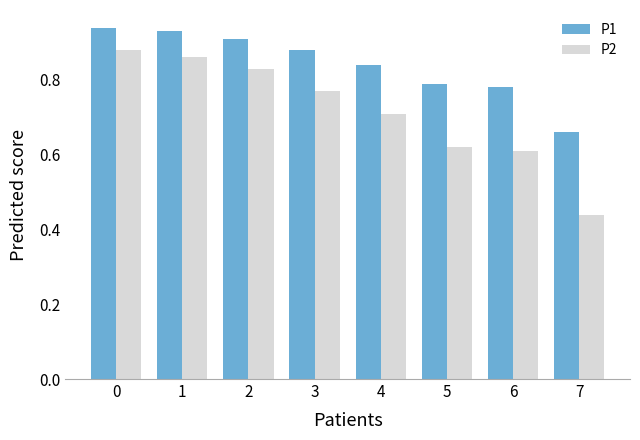

At which label does P1 reach its minimum?

7